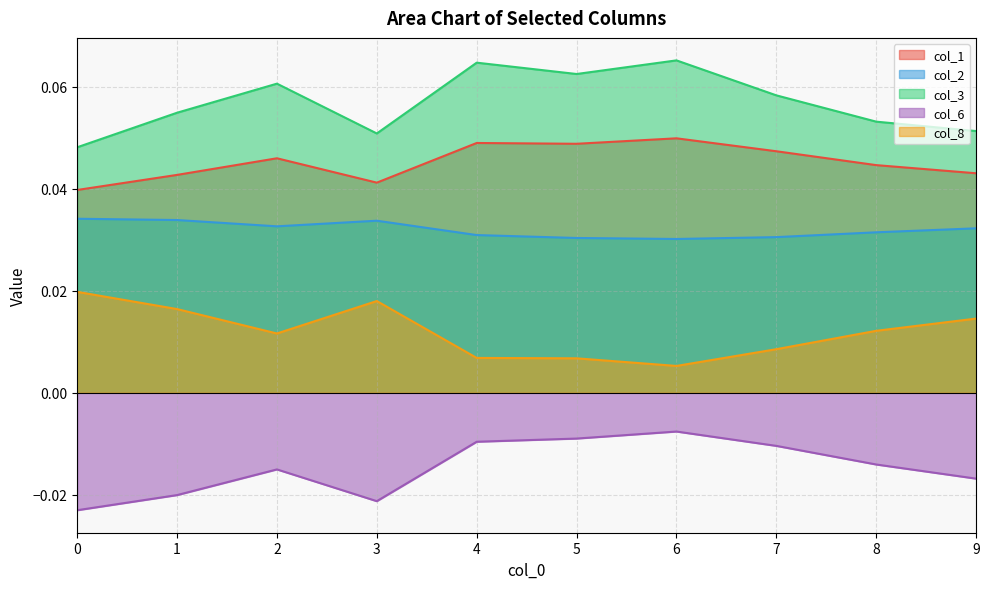

The value of 1 at 7 is 0.0. True or false?

False